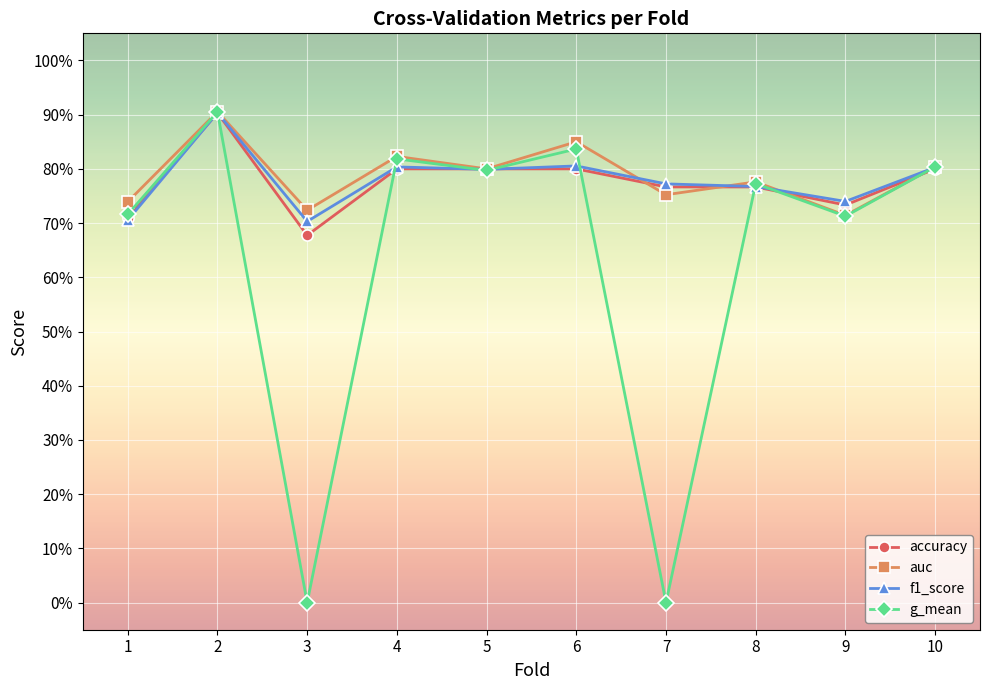

True or false: g_mean and f1_score cross at least once.

True